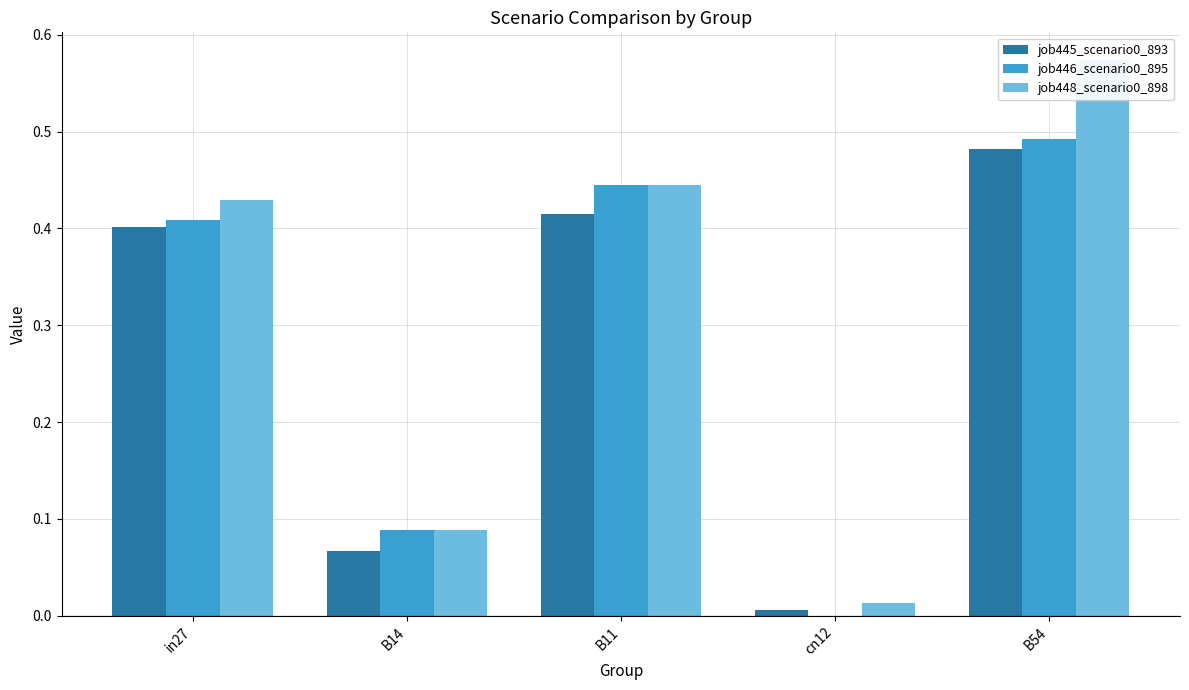

What is the sum of the job446_scenario0_895 values at in27 and cn12?

0.4